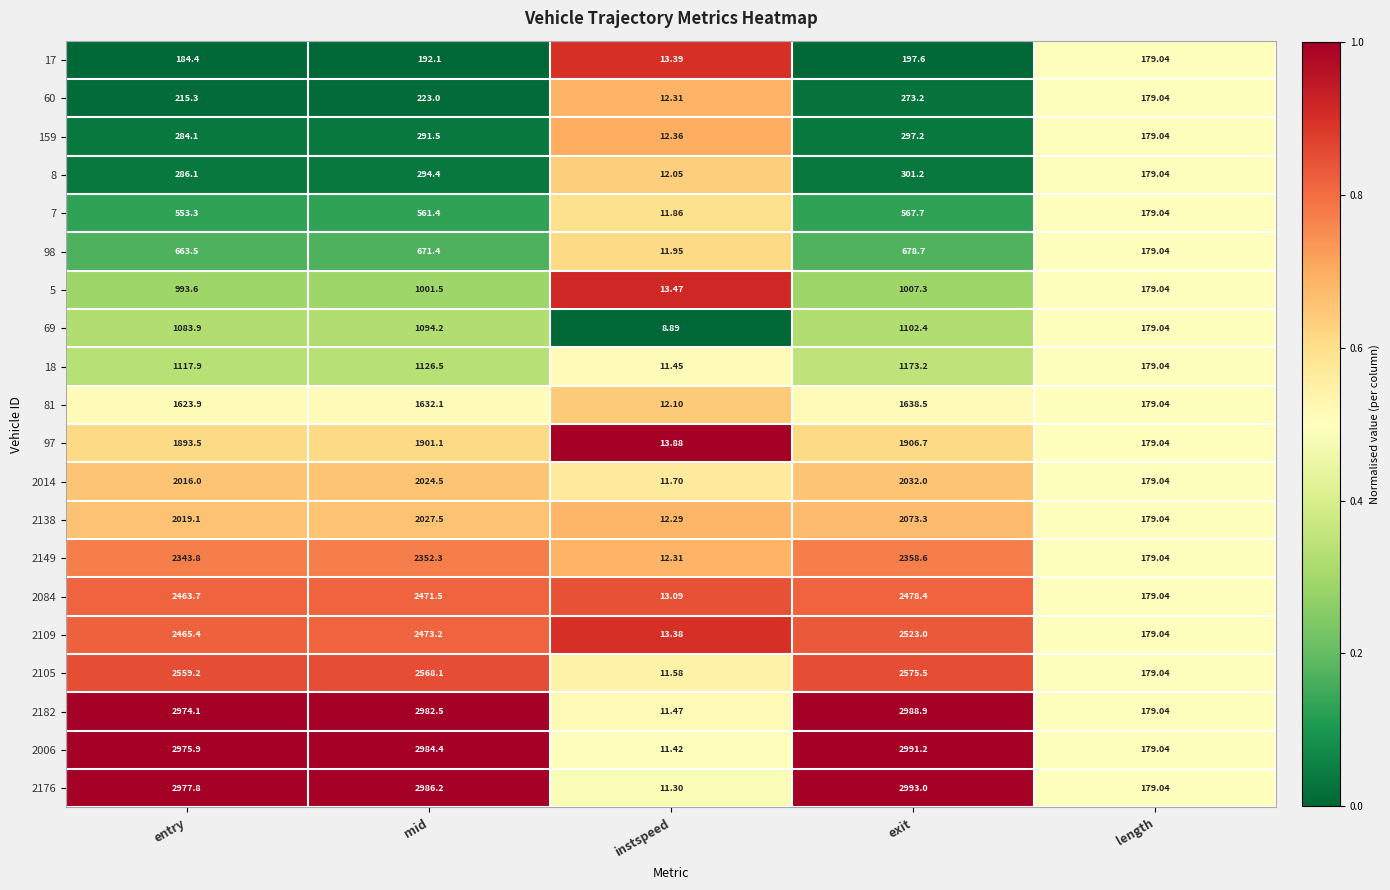

At which label is 5 closest to 510?

length